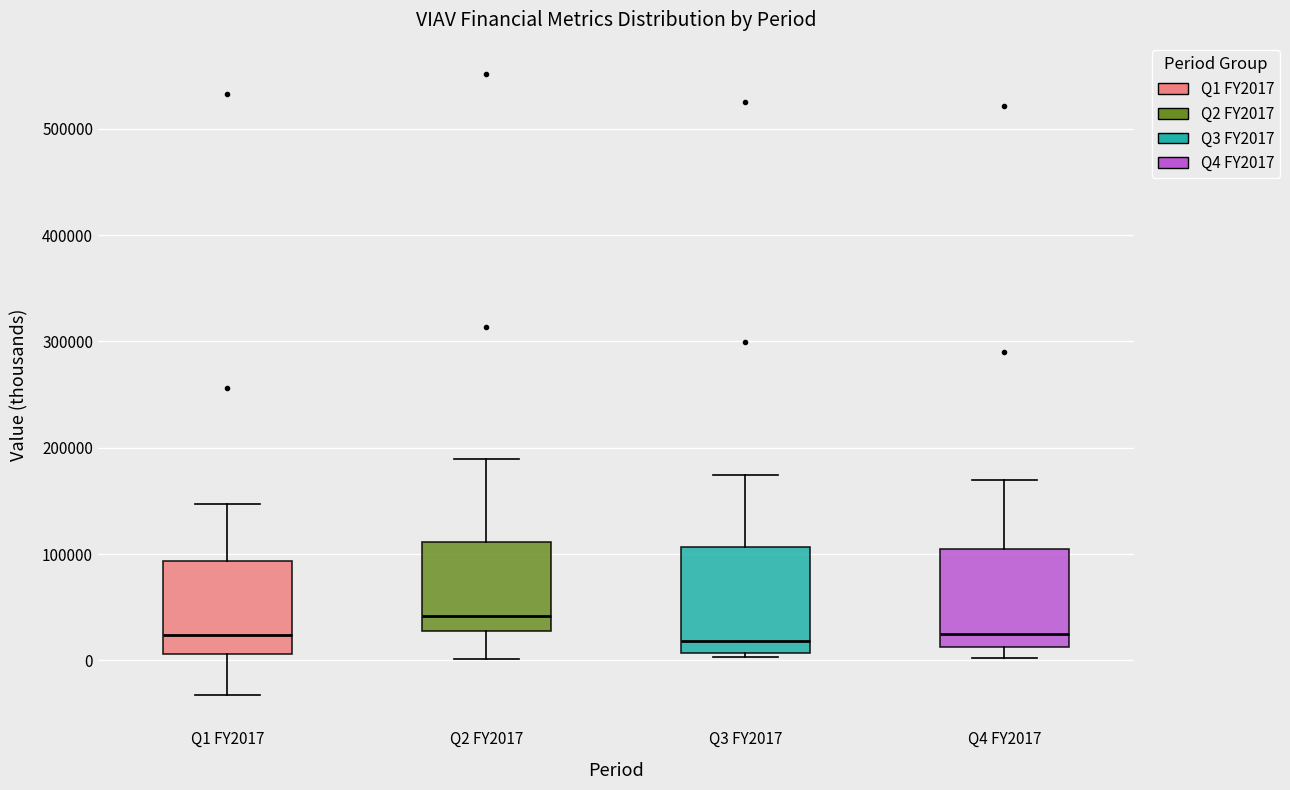

Which box has the highest median line?

Q2 FY2017